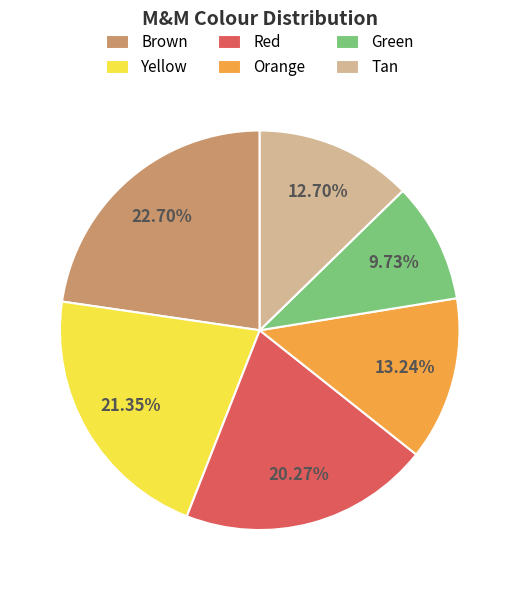

Is there a majority slice in this chart?

No